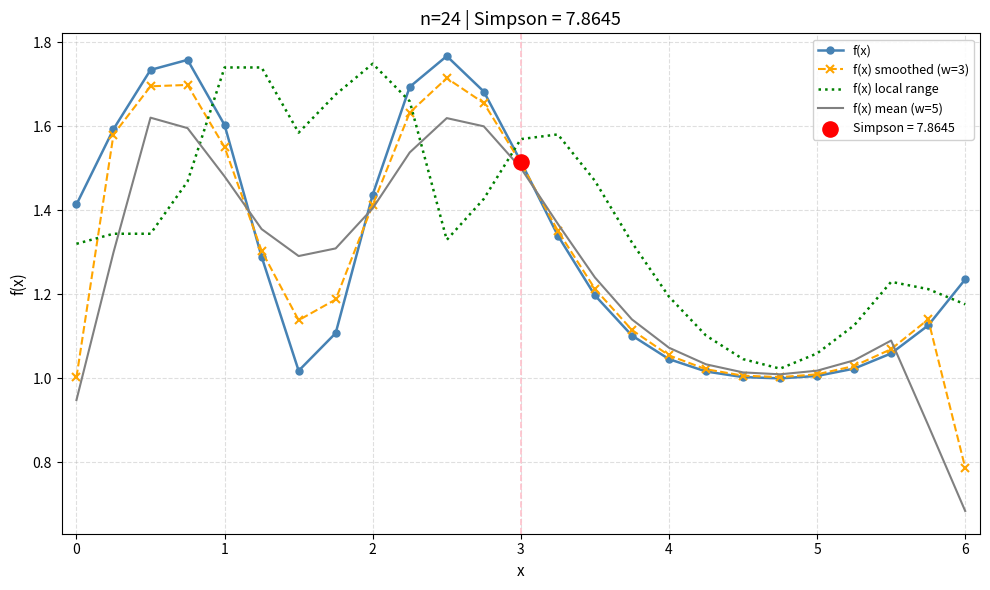

Which series has the largest total across all categories?

f(x) local range